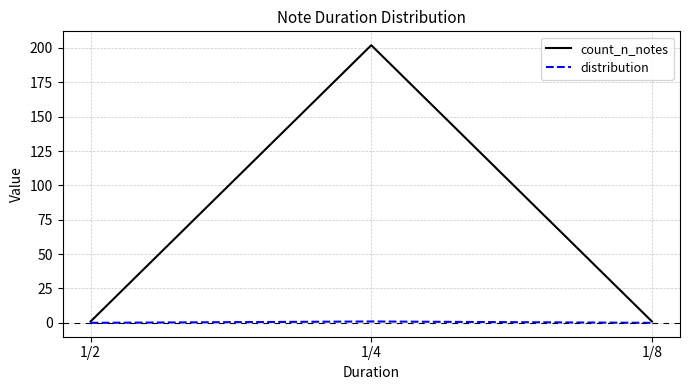

Which series has the largest total across all categories?

count_n_notes